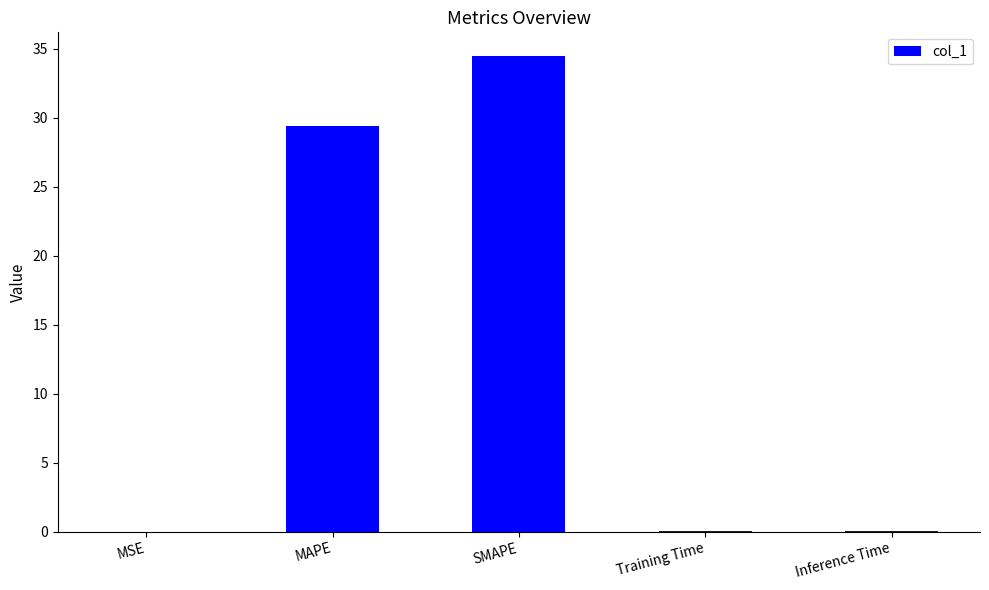

The chart shows a value of 0.0 at Training Time. True or false?

True